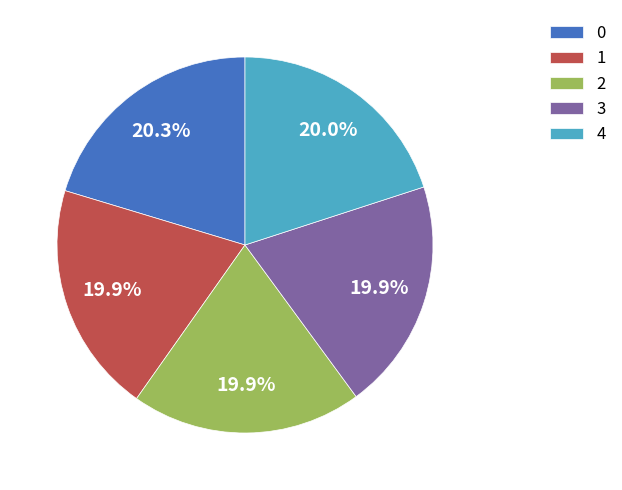

What is the ratio of the value at 3 to the value at 1?

1.0